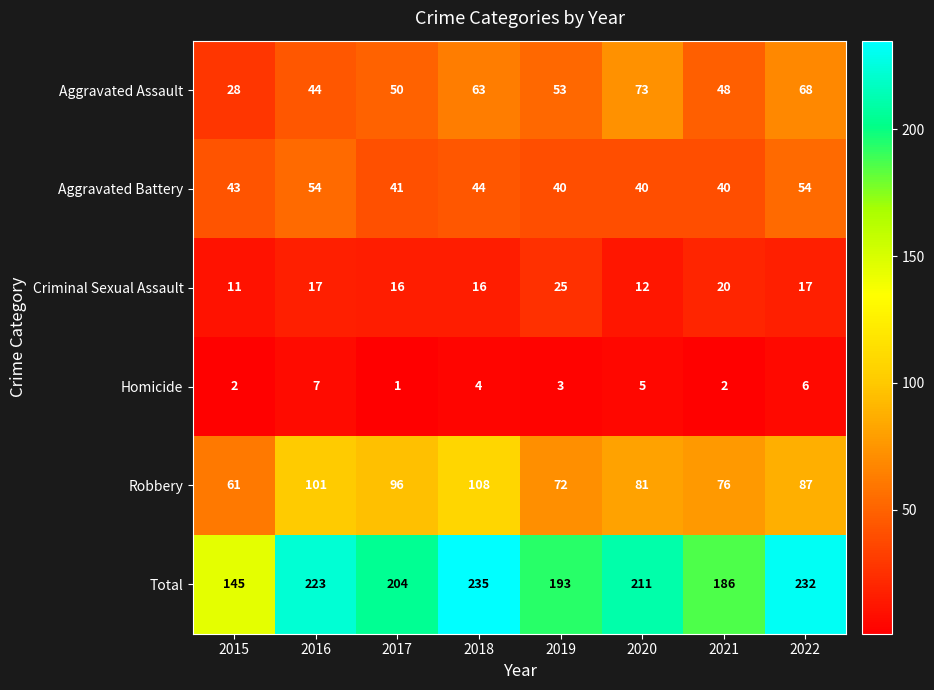

What is the sum of all Aggravated Battery values?

356